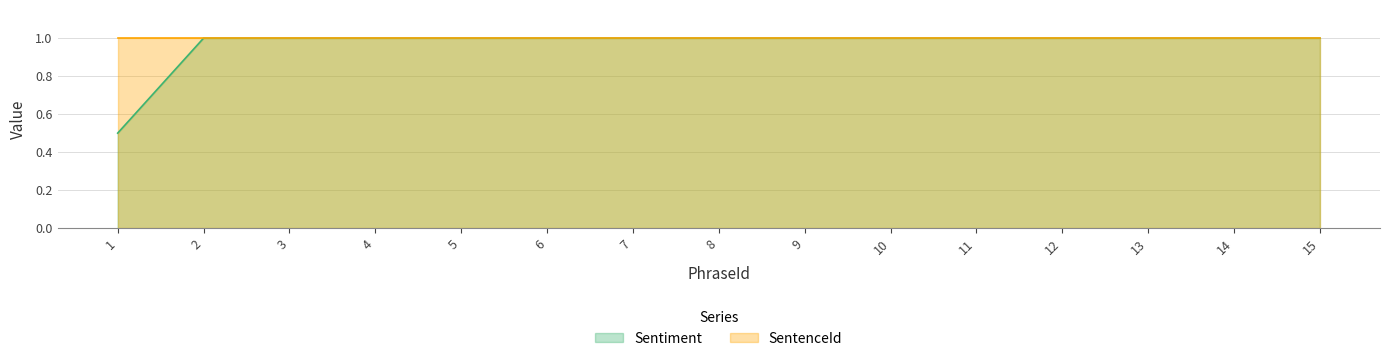

Reading left to right, what are all the values shown in this chart?

1=0.5	2=1.0	3=1.0	4=1.0	5=1.0	6=1.0	7=1.0	8=1.0	9=1.0	10=1.0	11=1.0	12=1.0	13=1.0	14=1.0	15=1.0